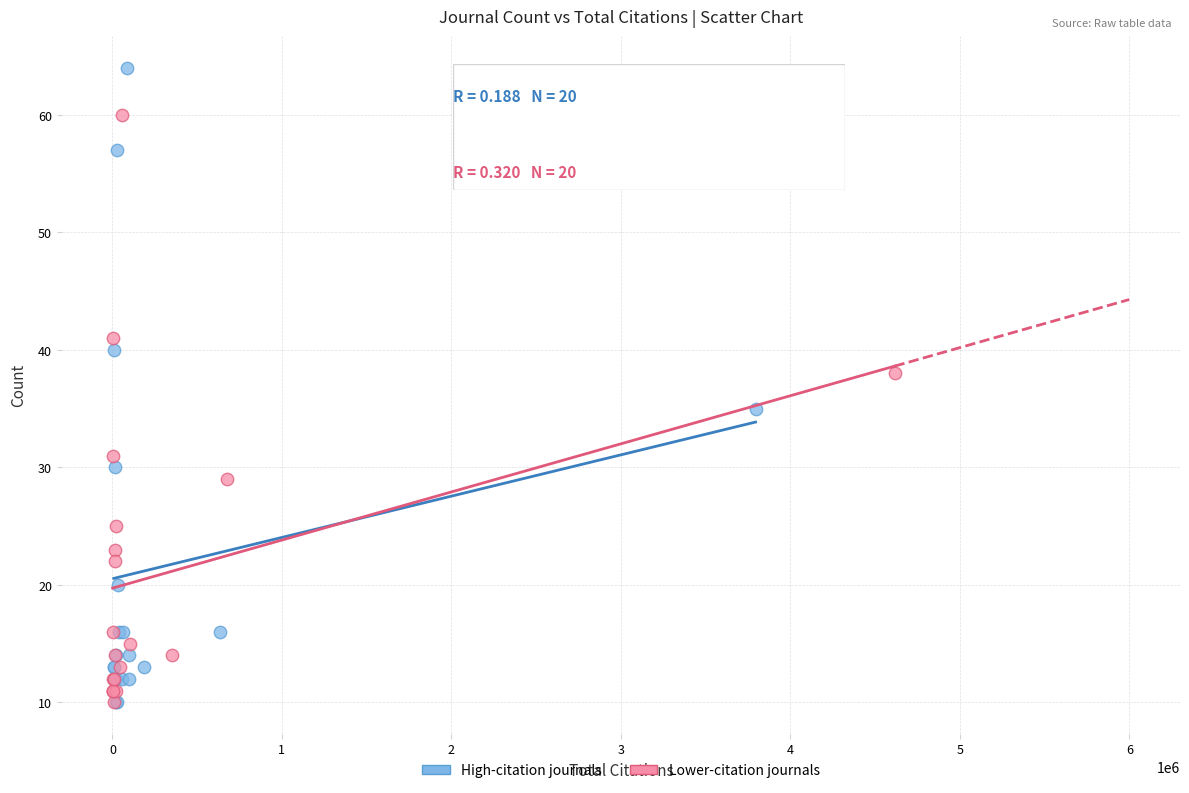

What are all the series names shown in the legend?

High-citation journals, Lower-citation journals